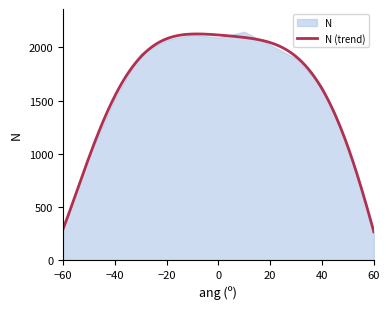

What is the value of the 11th point from the left?

1633